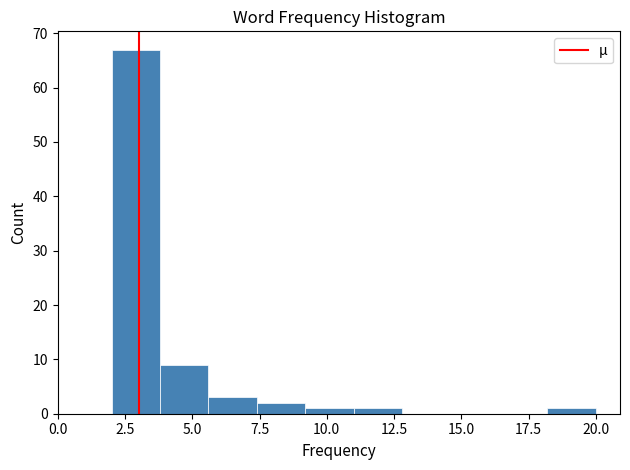

Around what value on the x-axis is the tallest bar? Give the approximate position of its centre, as read against the axis.

3.0